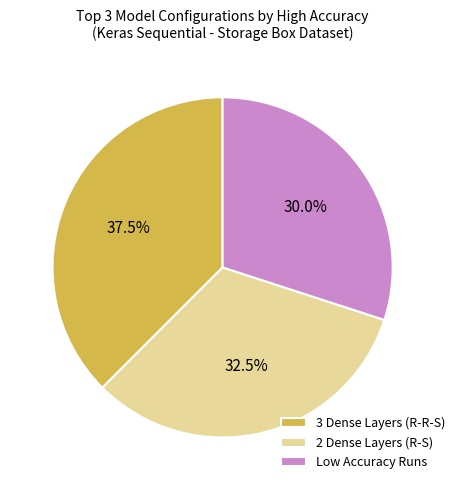

Does 3 Dense Layers (R-R-S) represent more than half of the total?

No